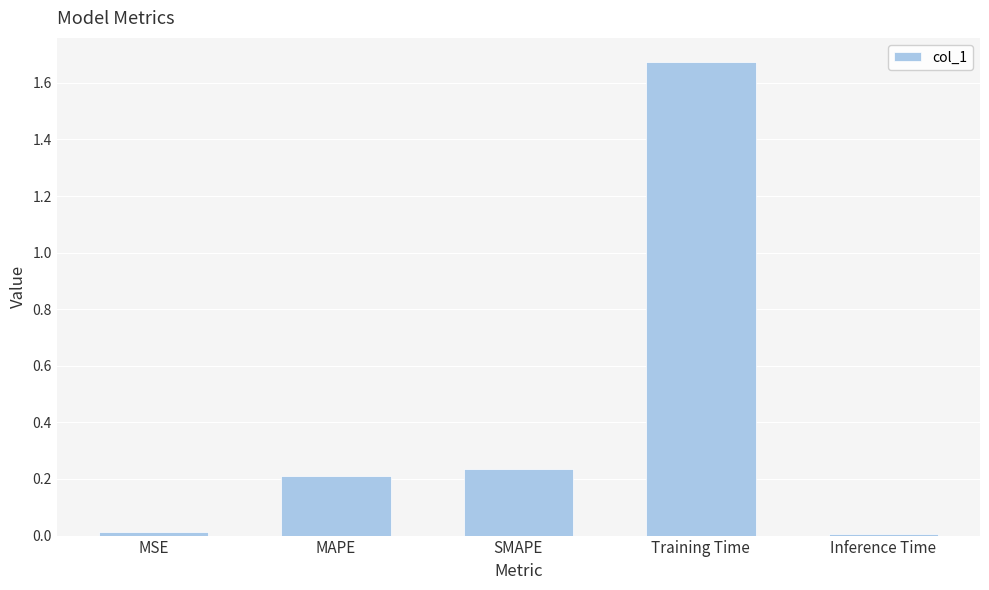

The chart shows a value of 0.0 at Inference Time. True or false?

True